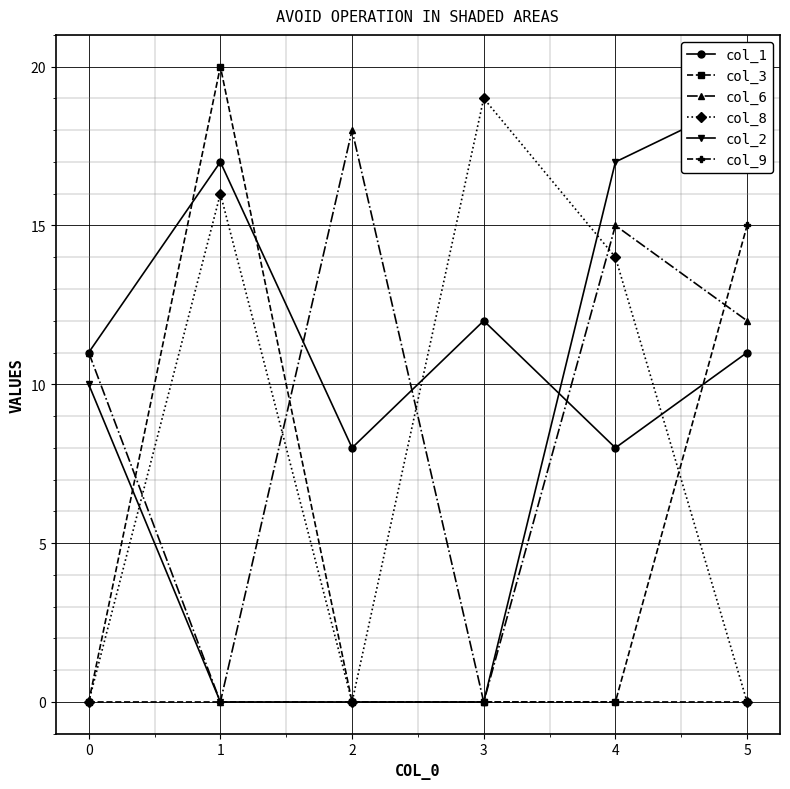

Is the value of col_3 at 1 greater than the value of col_8 at 1?

Yes